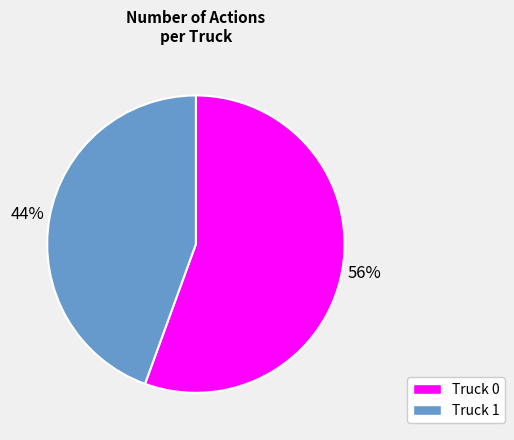

Which category has the smallest portion of the pie?

Truck 1